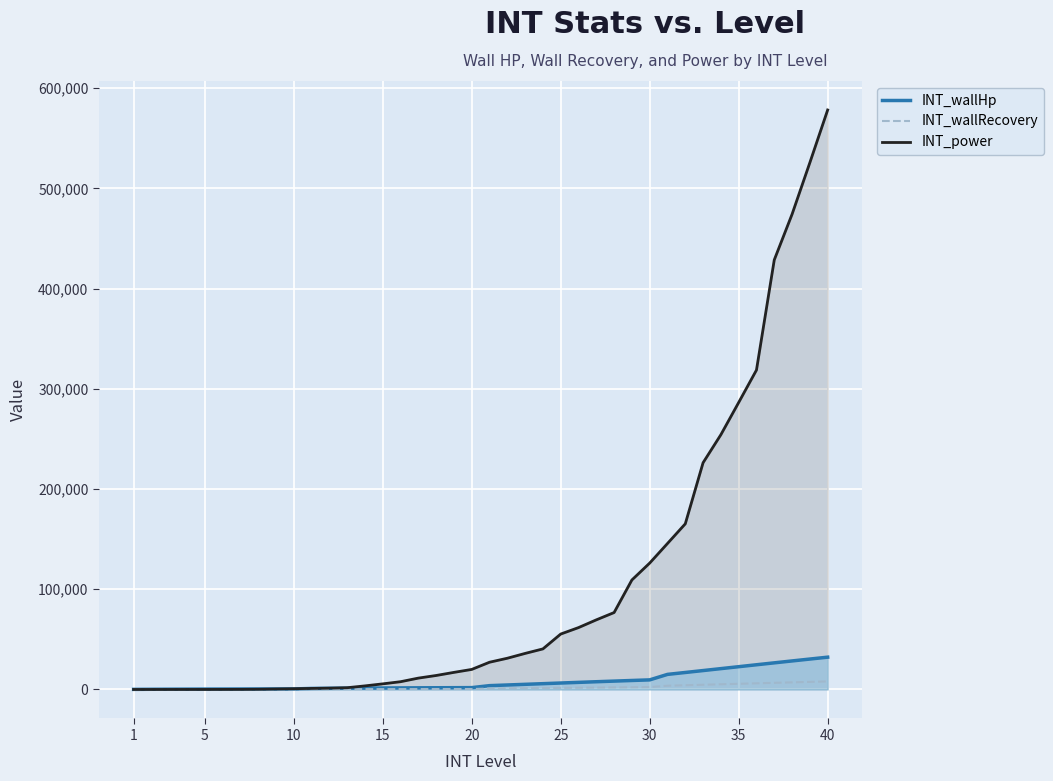

Between 5 and 35, which series saw the biggest shift?

INT_power